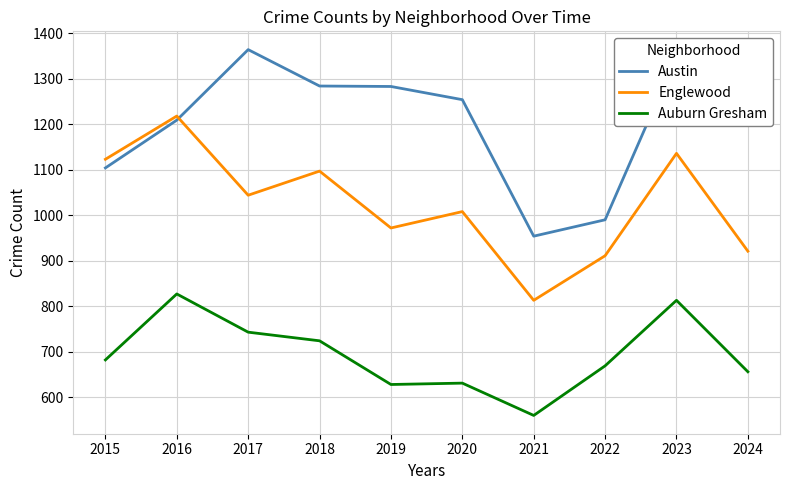

Count the number of categories in the chart.

10